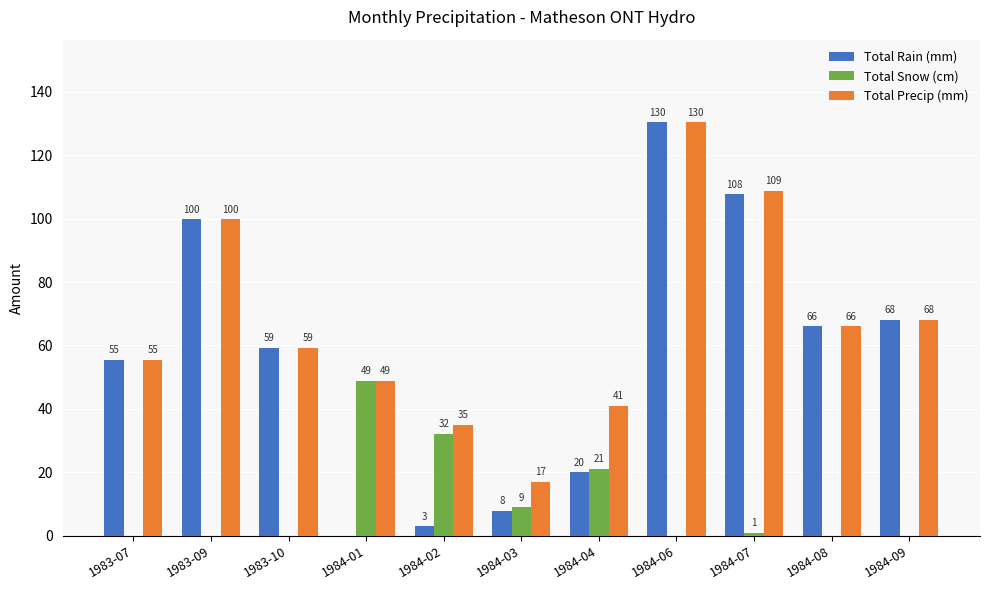

At which label does Total Precip (mm) first exceed 59?

1983-09